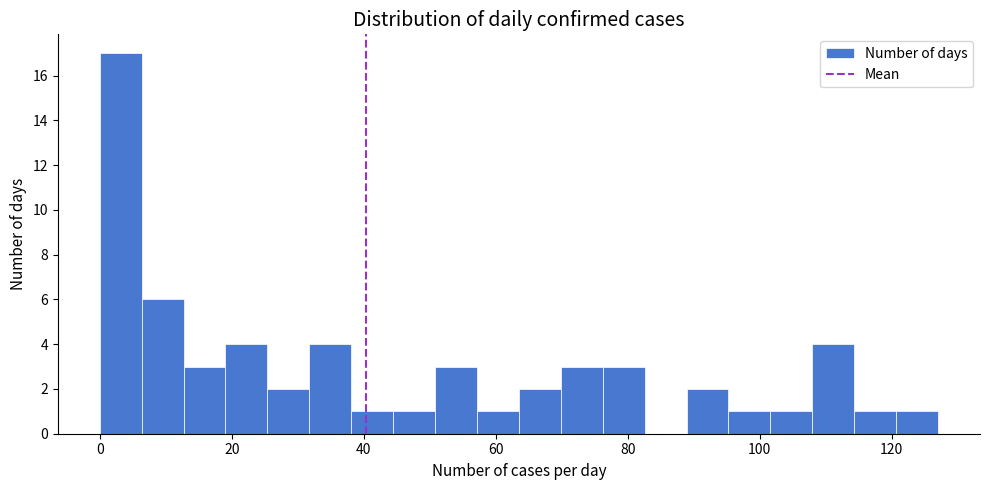

Around what value on the x-axis is the tallest bar? Give the approximate position of its centre, as read against the axis.

4